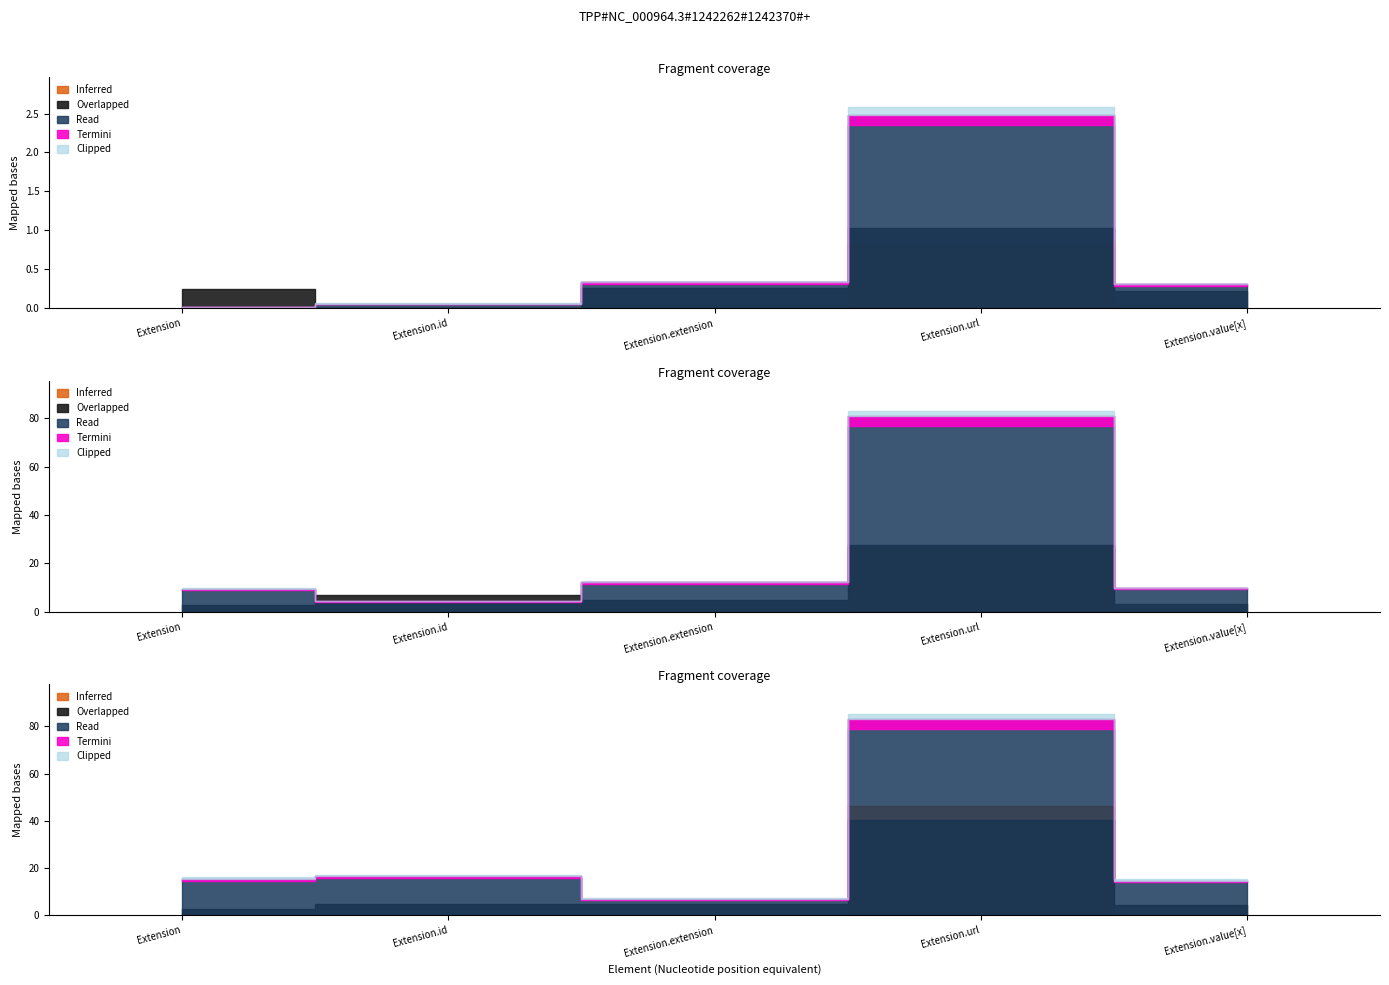

What is the label of the 5th point from the right?

Extension